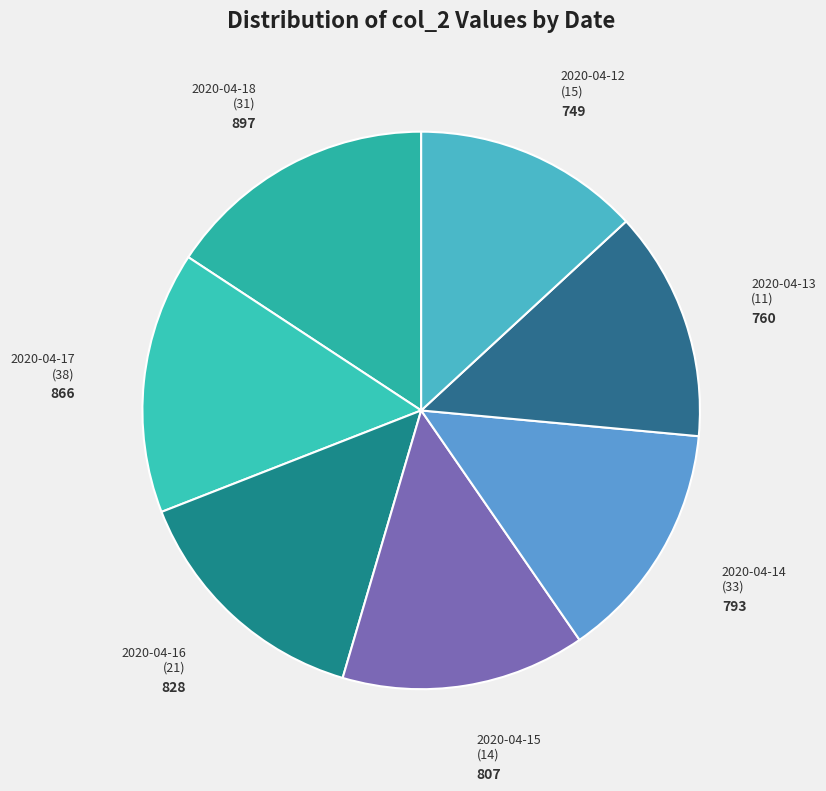

Rank the categories by value from lowest to highest.

2020-04-12 (15), 2020-04-13 (11), 2020-04-14 (33), 2020-04-15 (14), 2020-04-16 (21), 2020-04-17 (38), 2020-04-18 (31)